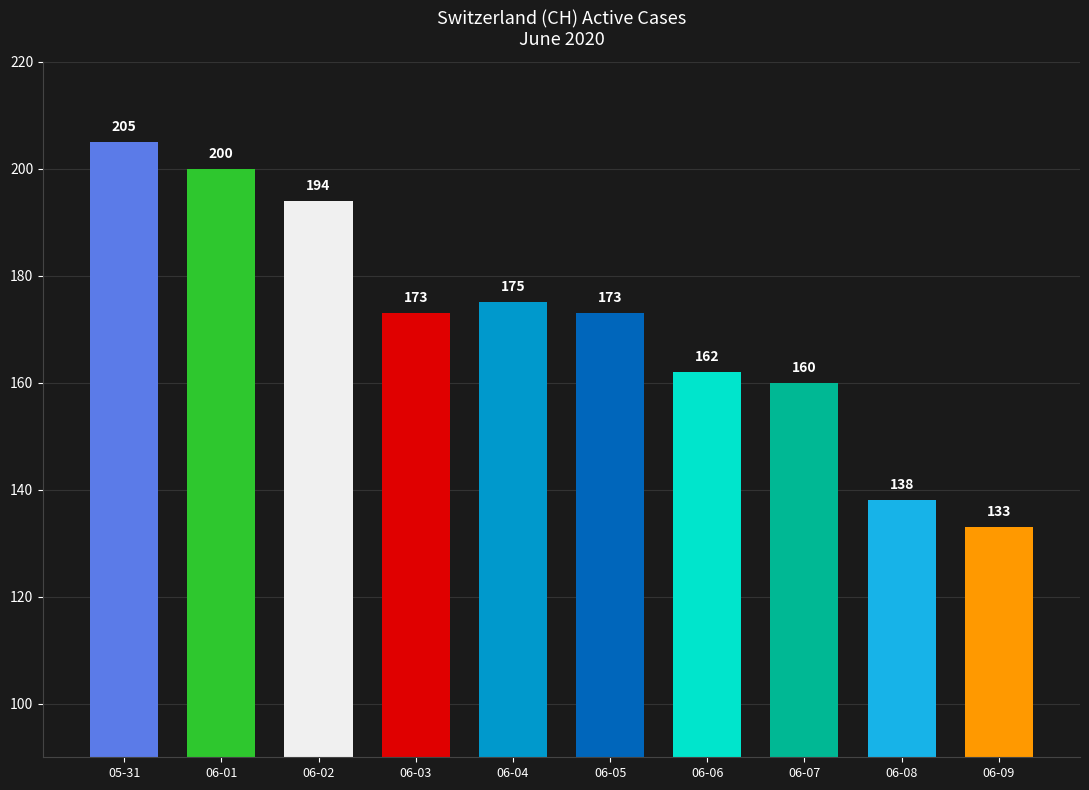

Where does the data first go above 173?

05-31